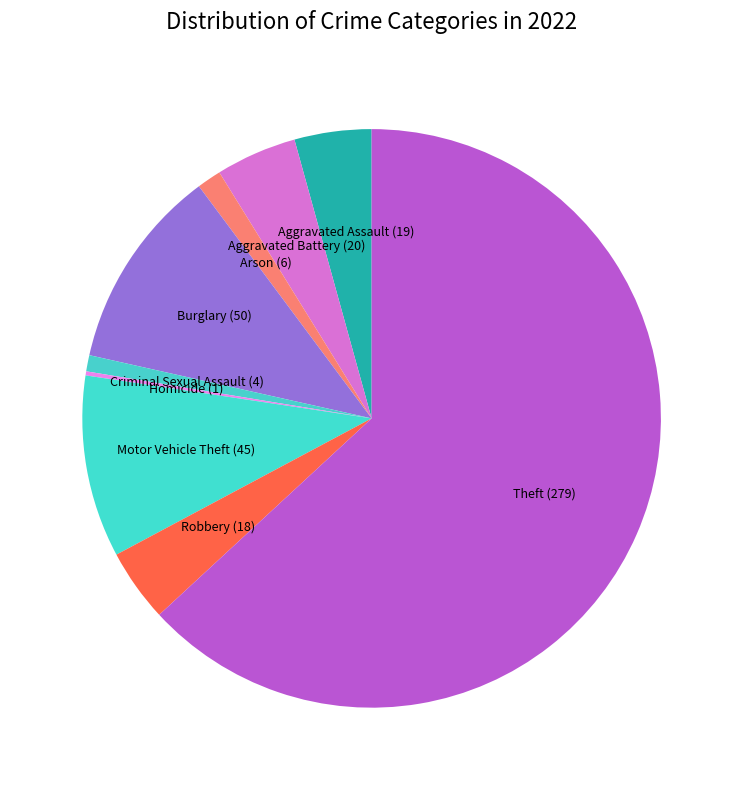

True or false: Theft accounts for 63% of the total.

True